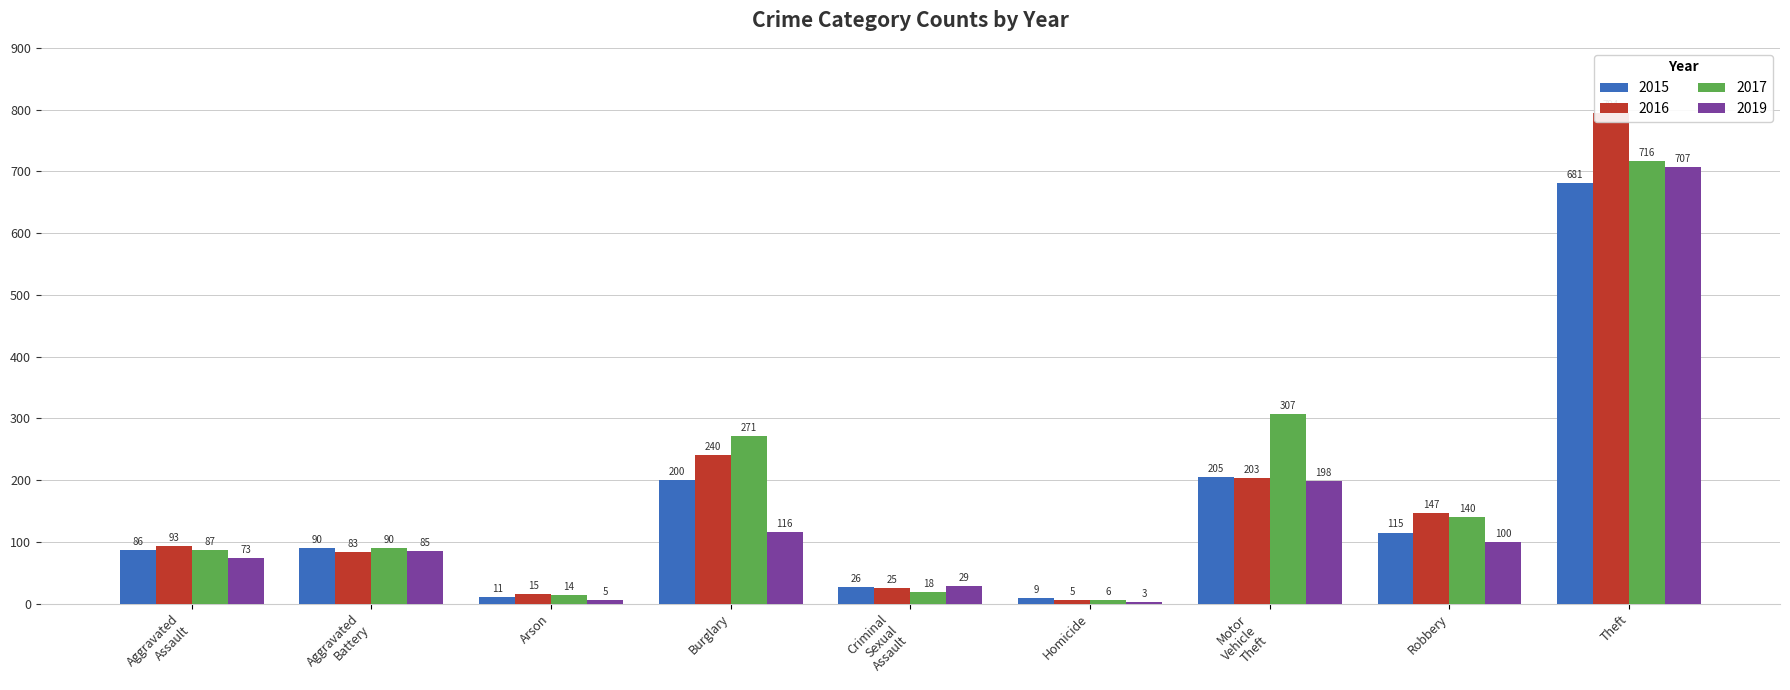

What is the total value across all series at Arson?

45